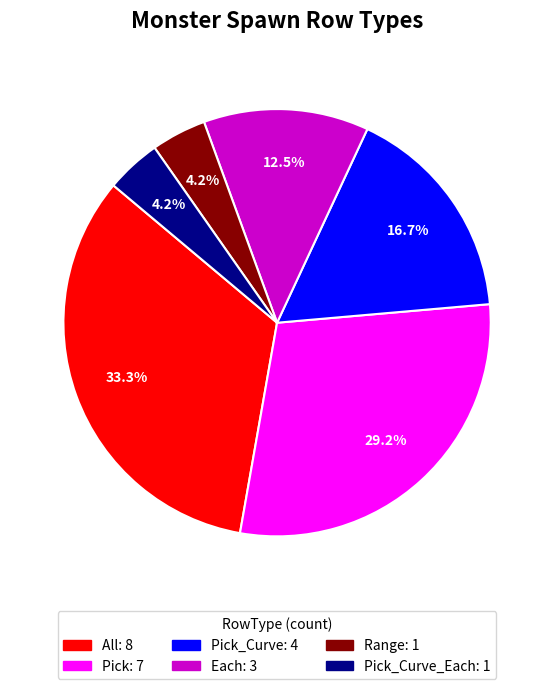

Is there a majority slice in this chart?

No